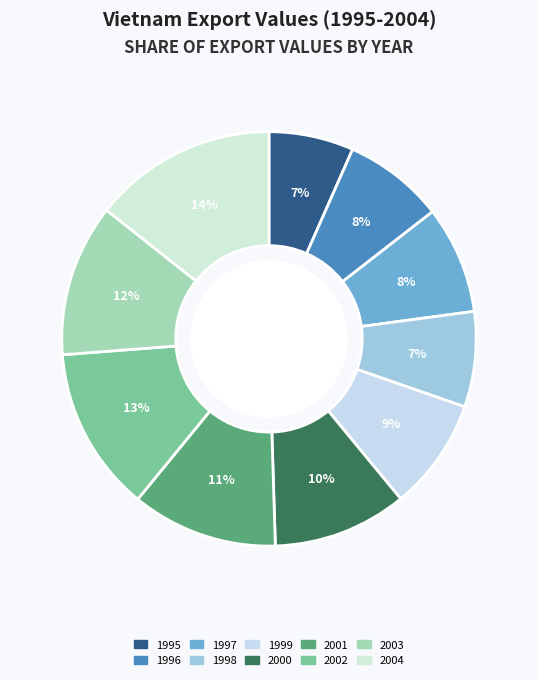

What portion of the pie excludes 2003?

88.1%